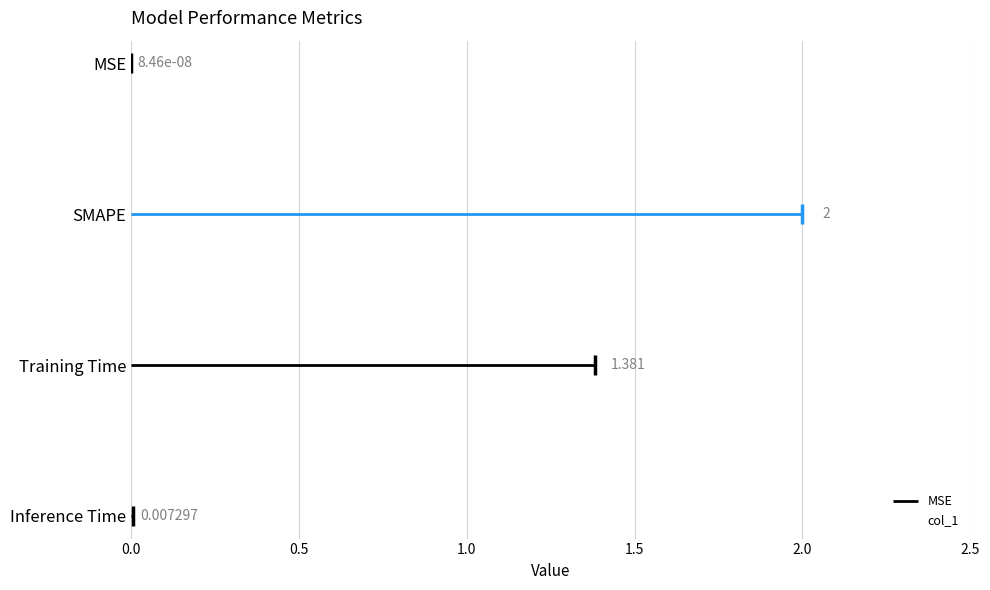

Does the chart contain any negative values?

No